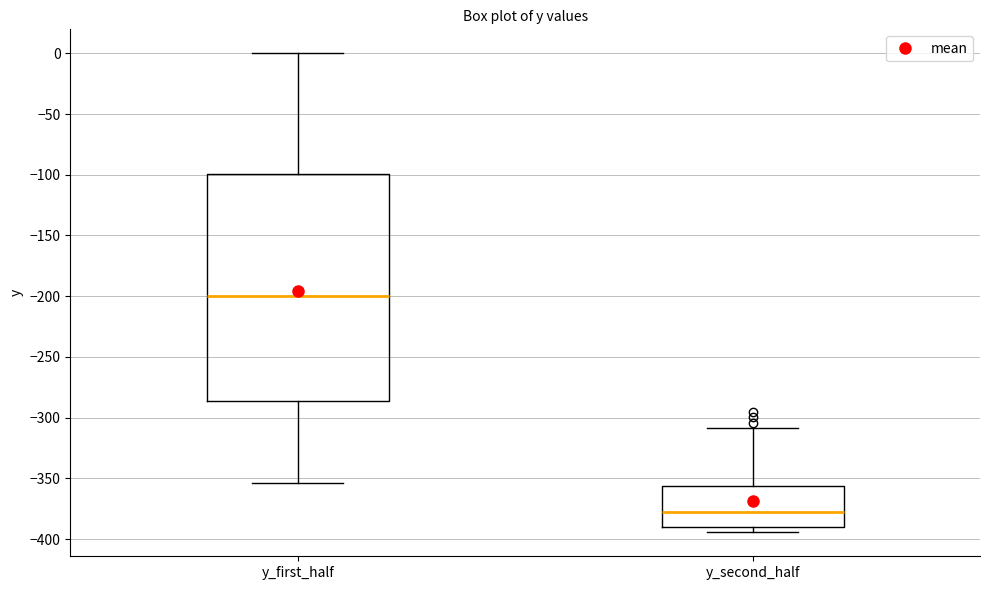

Reading left to right, transcribe this box plot: for each box, give where its median line is, the range the box spans, and where its two whiskers end, as read against the y-axis. The values are not printed on the chart, so give them approximately, as read against the axis.

y_first_half: median -200, box -285 to -100, whiskers -355 to 0
y_second_half: median -375, box -390 to -355, whiskers -395 to -310